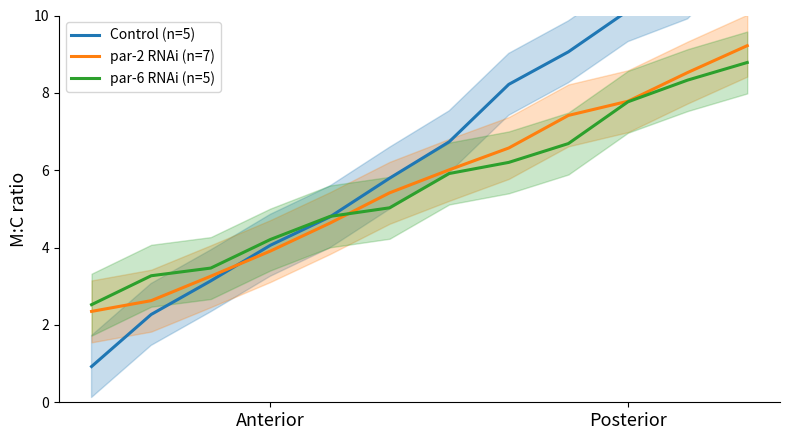

What position from the left is Anterior?

1